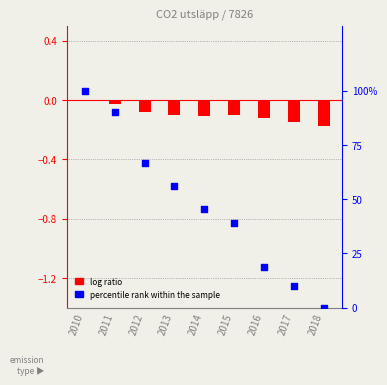

What is the total value across all series at 2018?

-0.2